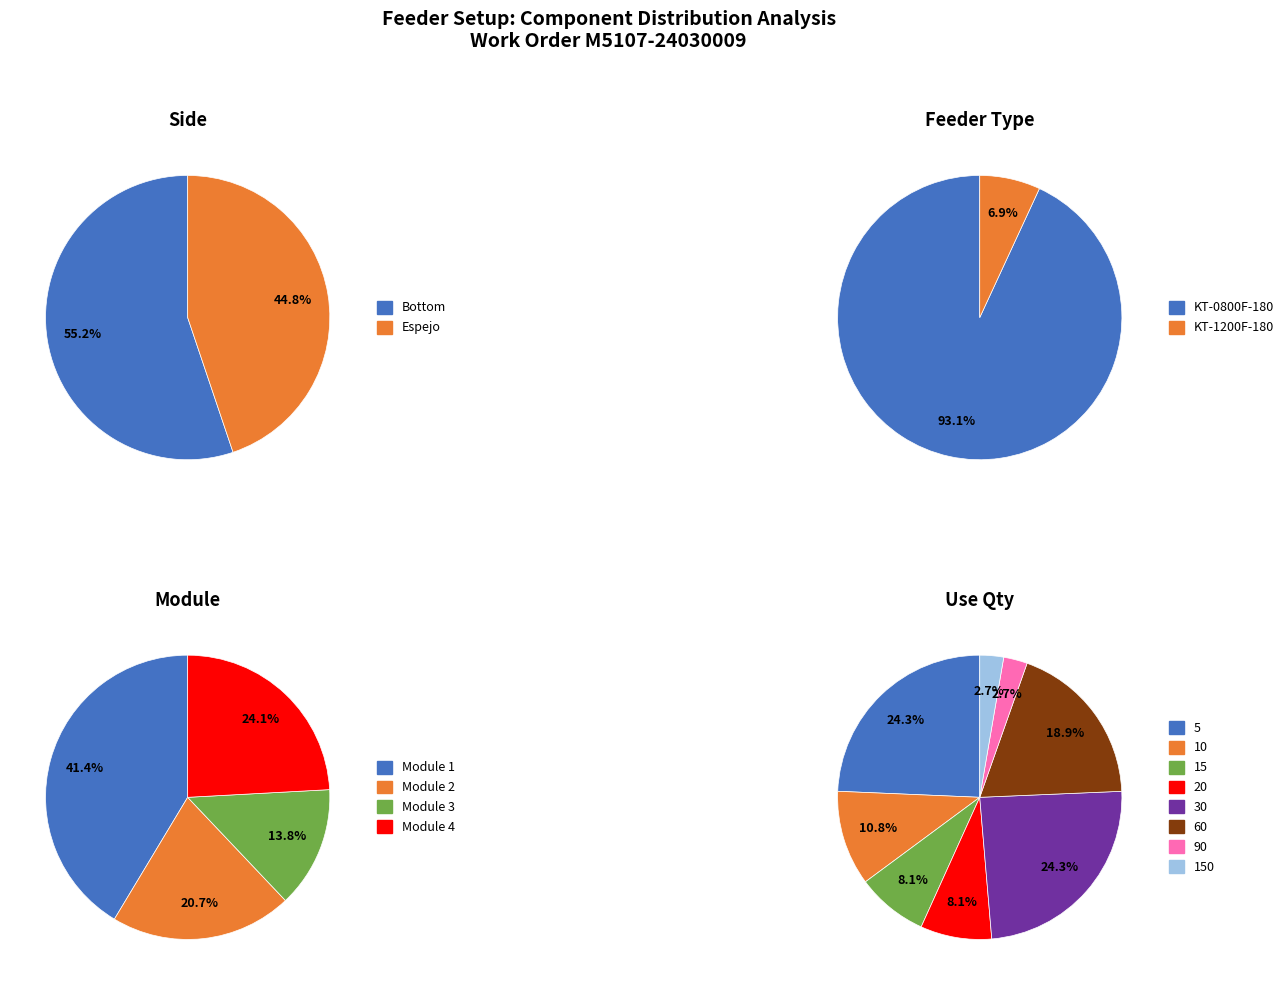

Which category accounts for the majority?

Bottom